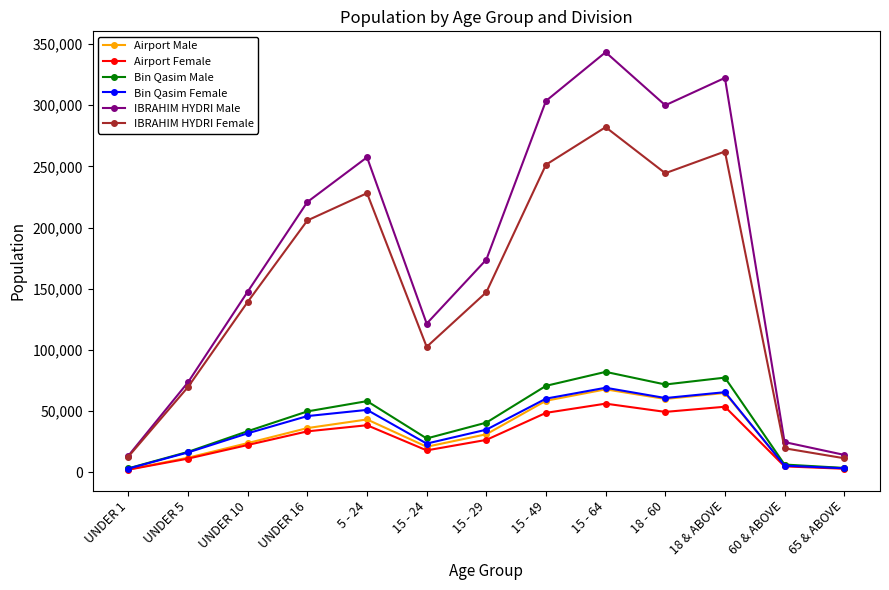

In IBRAHIM HYDRI Female, how many points are lower than both neighbors (excluding endpoints)?

2